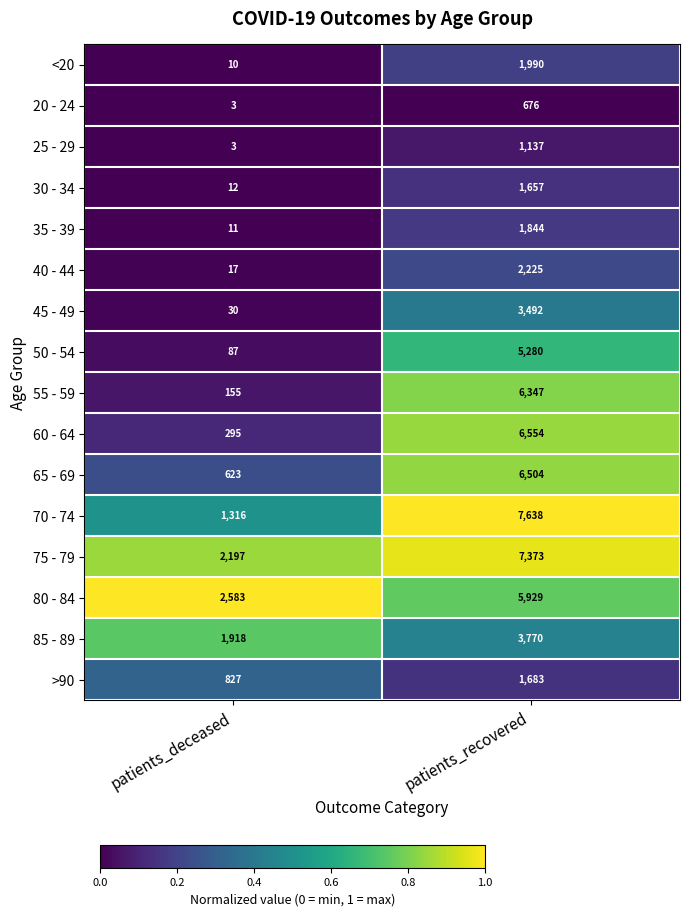

Rank the series at patients_recovered from lowest to highest value.

20 - 24, 25 - 29, 30 - 34, >90, 35 - 39, <20, 40 - 44, 45 - 49, 85 - 89, 50 - 54, 80 - 84, 55 - 59, 65 - 69, 60 - 64, 75 - 79, 70 - 74